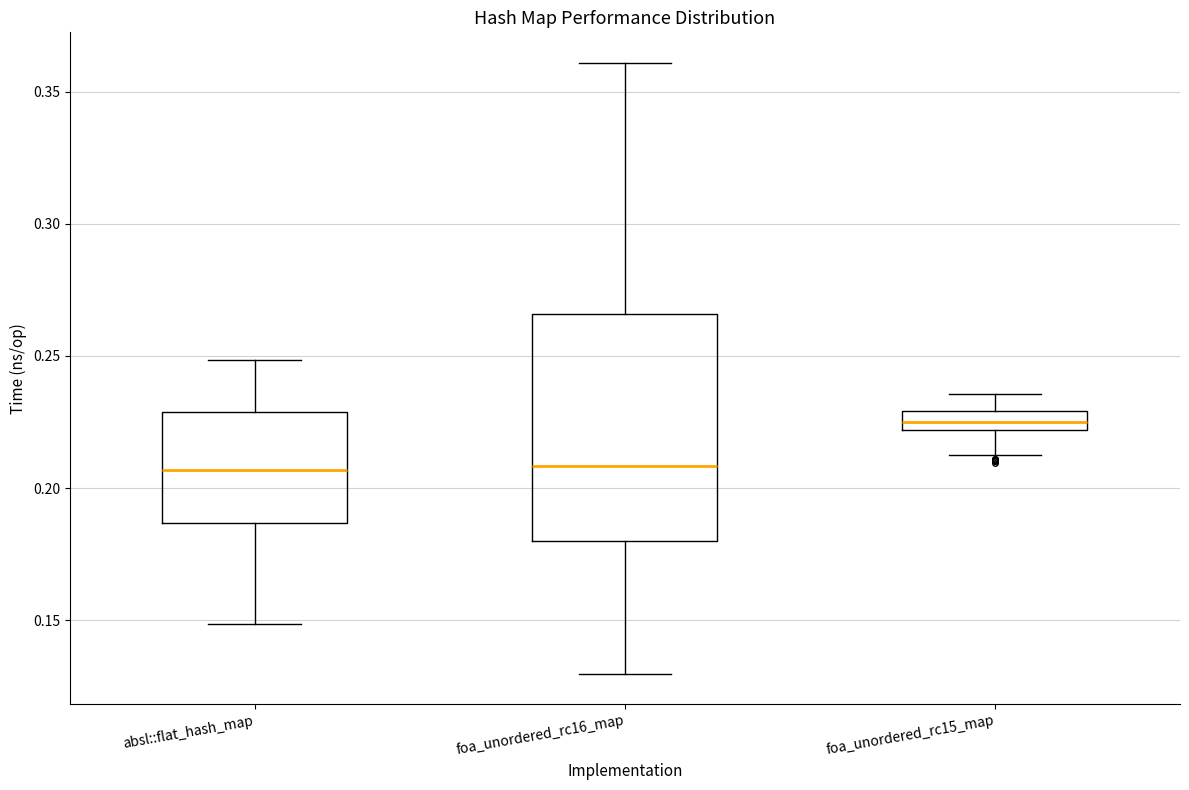

Where does the lower whisker of the box for foa_unordered_rc16_map end on the y-axis? The values are not printed on the chart, so give them approximately, as read against the axis.

0.130